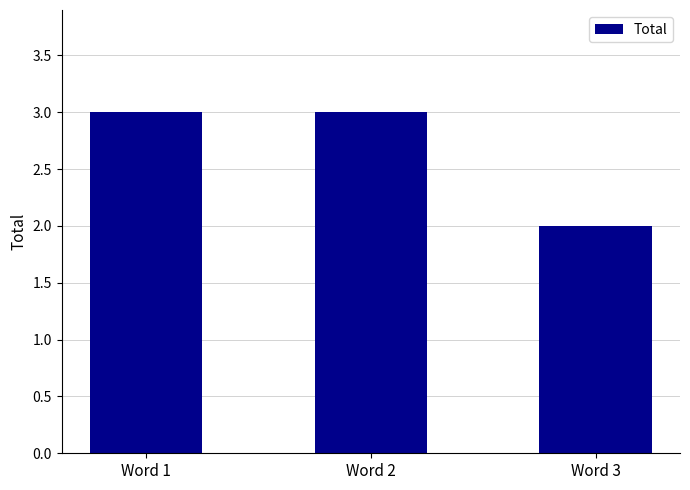

At which label is the value closest to 2?

Word 3